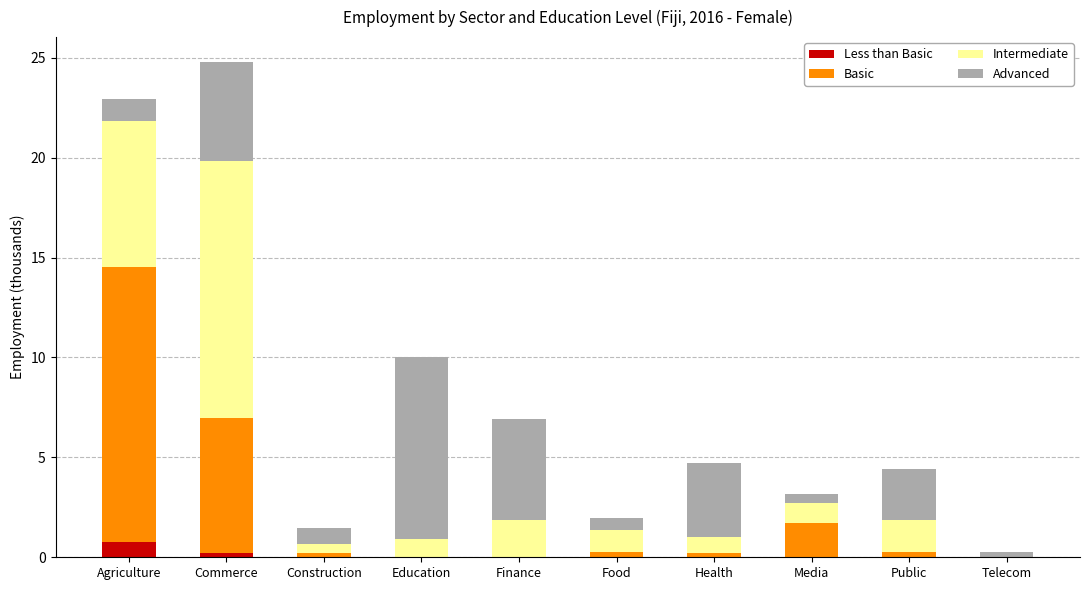

Are the bars horizontal?

No